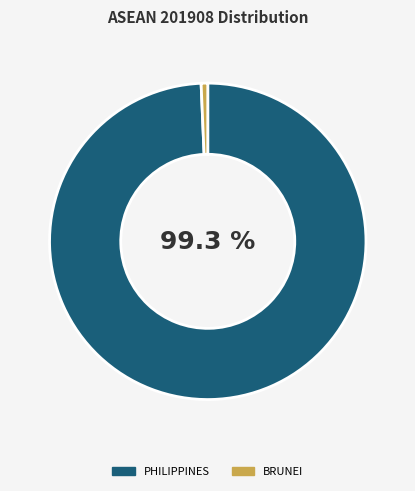

Does PHILIPPINES represent more than half of the total?

Yes